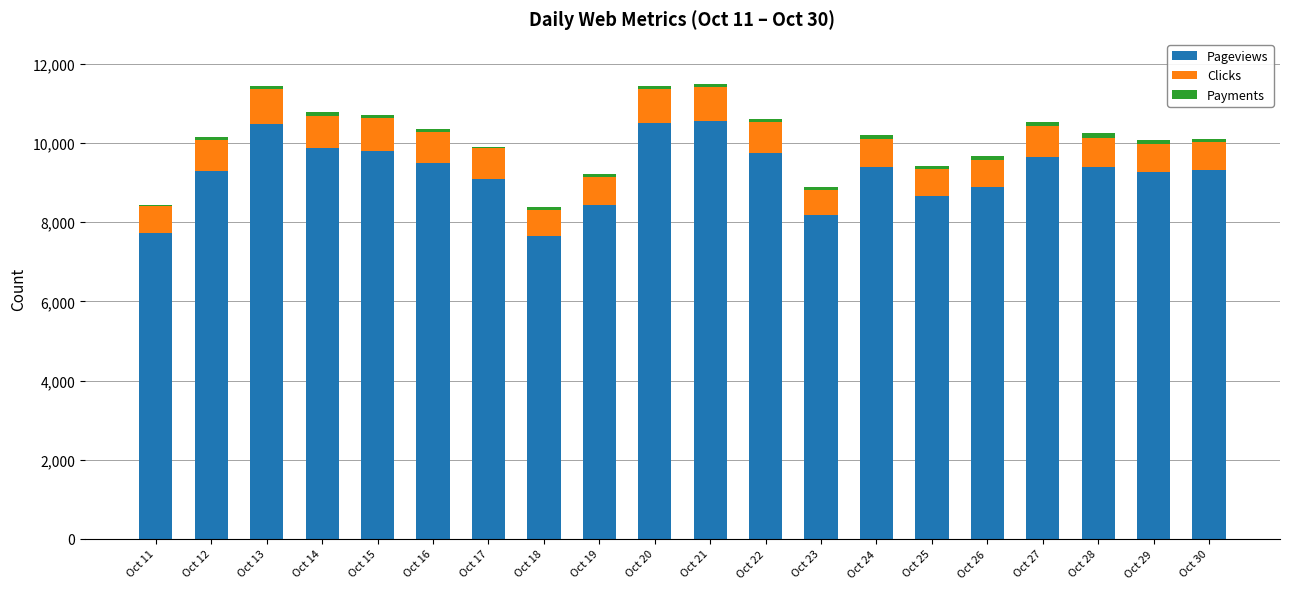

What is the maximum value for Pageviews?

10551